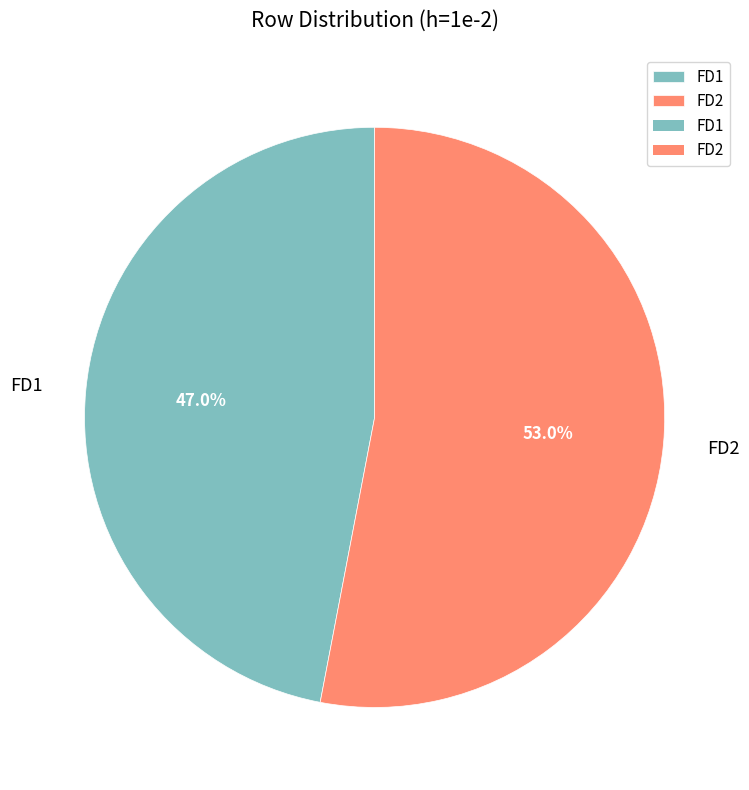

To the nearest percent, what is the average slice percentage?

50%